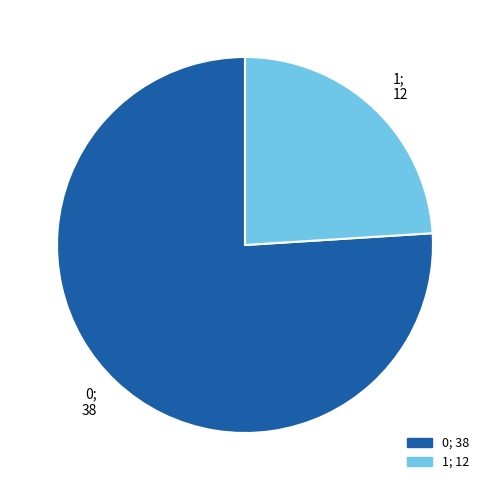

Is the sum of 0; 38 and 1; 12 greater than half?

Yes